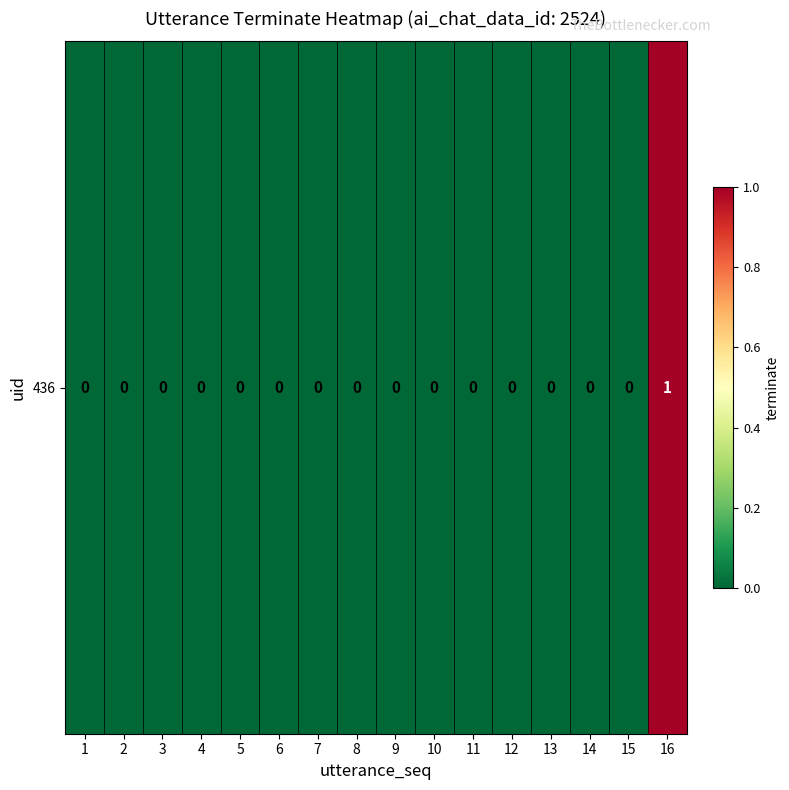

Reading left to right, extract all data points from this chart.

1=0	2=0	3=0	4=0	5=0	6=0	7=0	8=0	9=0	10=0	11=0	12=0	13=0	14=0	15=0	16=1